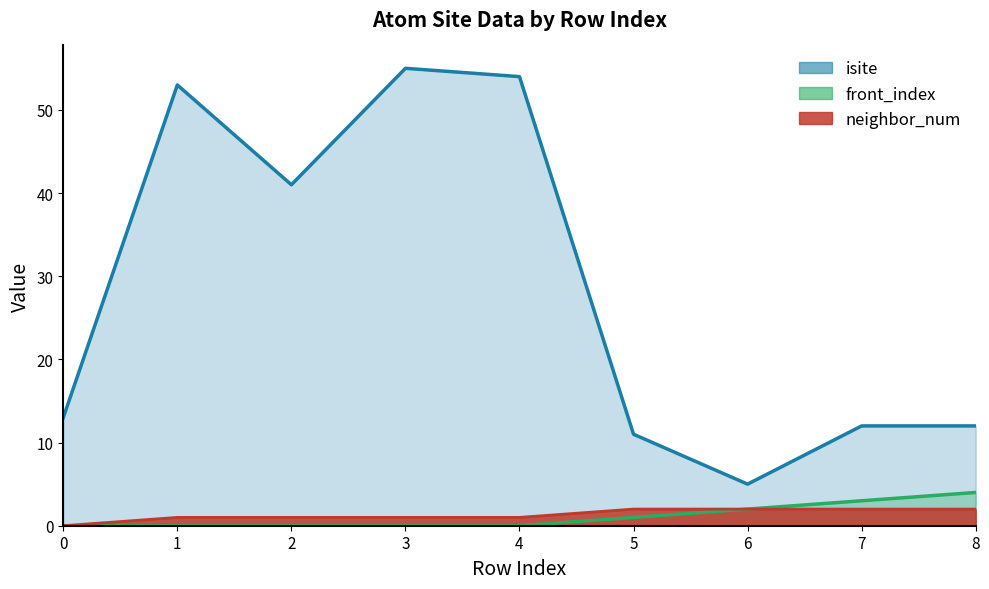

How many values in the neighbor_num series exceed 1?

4